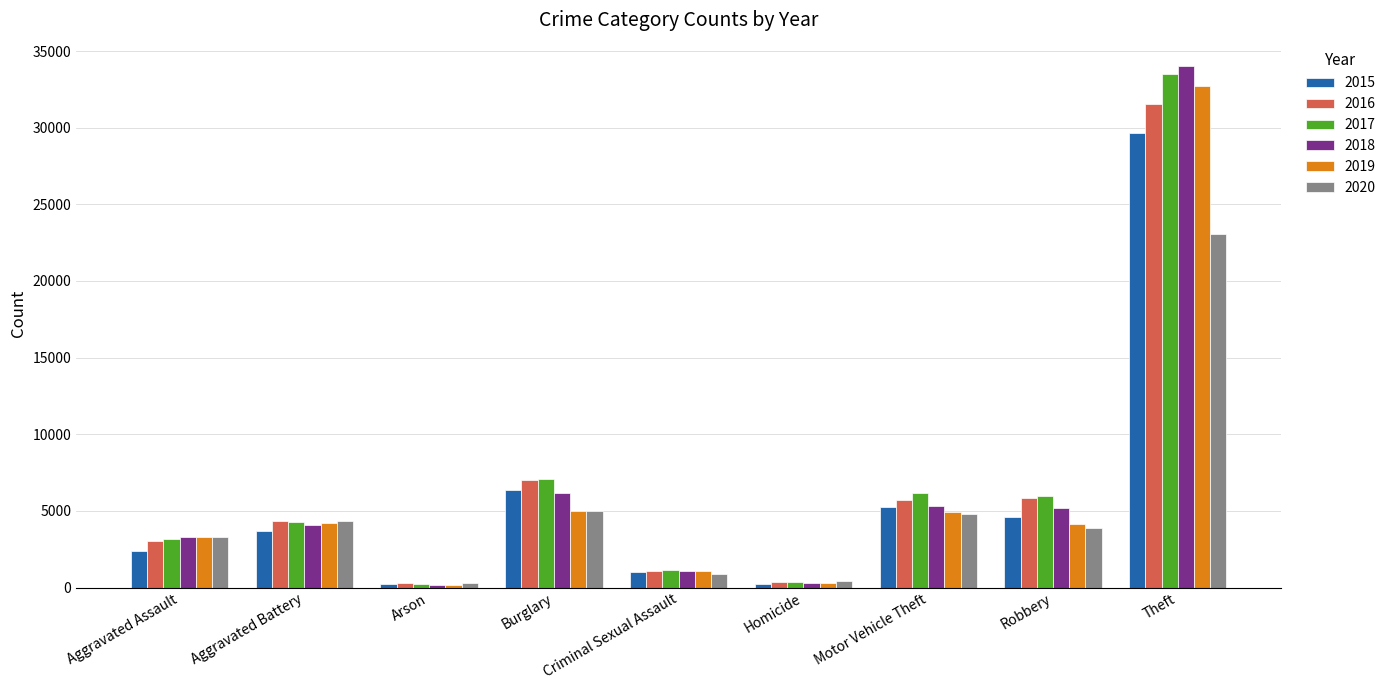

What position from the left is Motor Vehicle Theft?

7